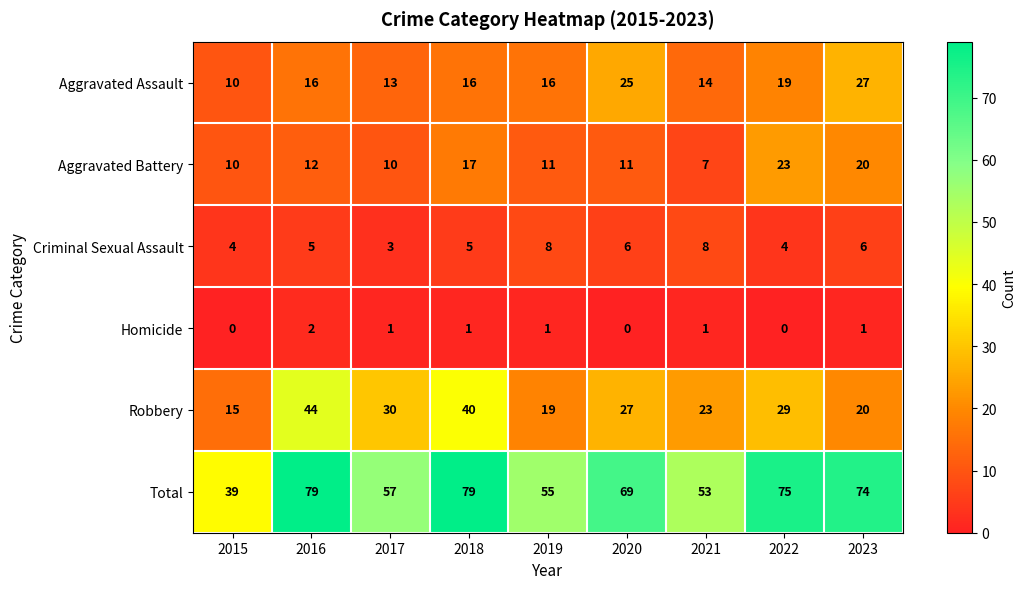

Between 2018 and 2021, which series saw the biggest shift?

Total